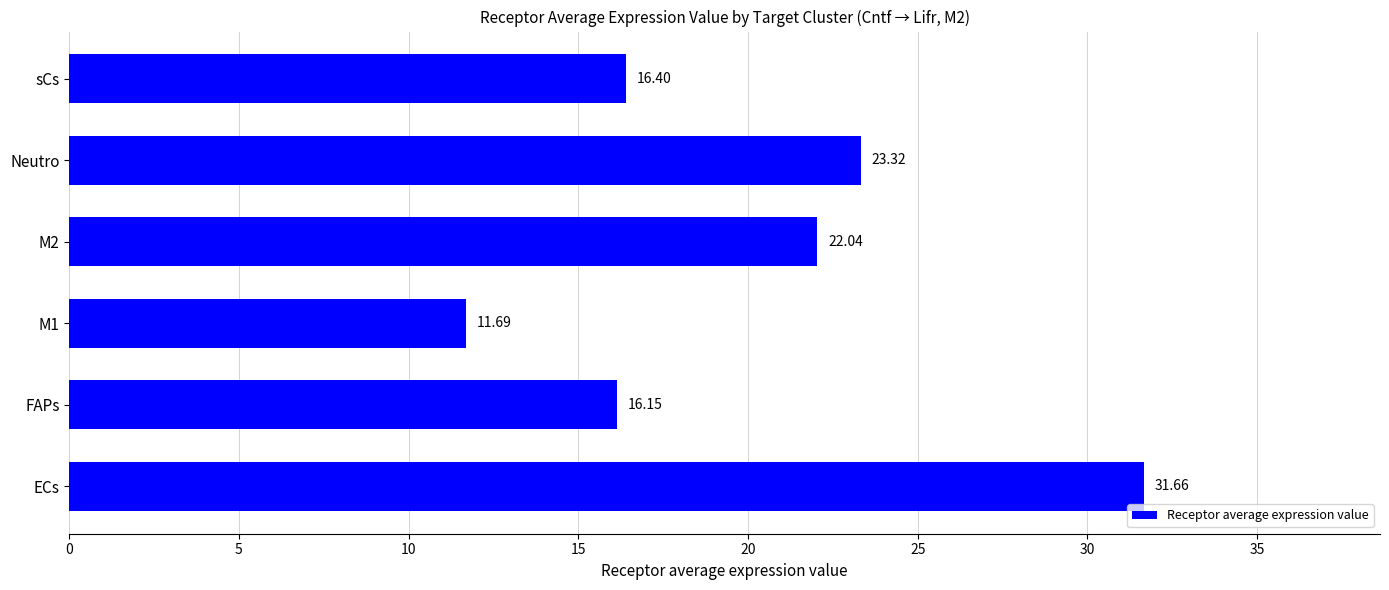

What is the average value?

20.2